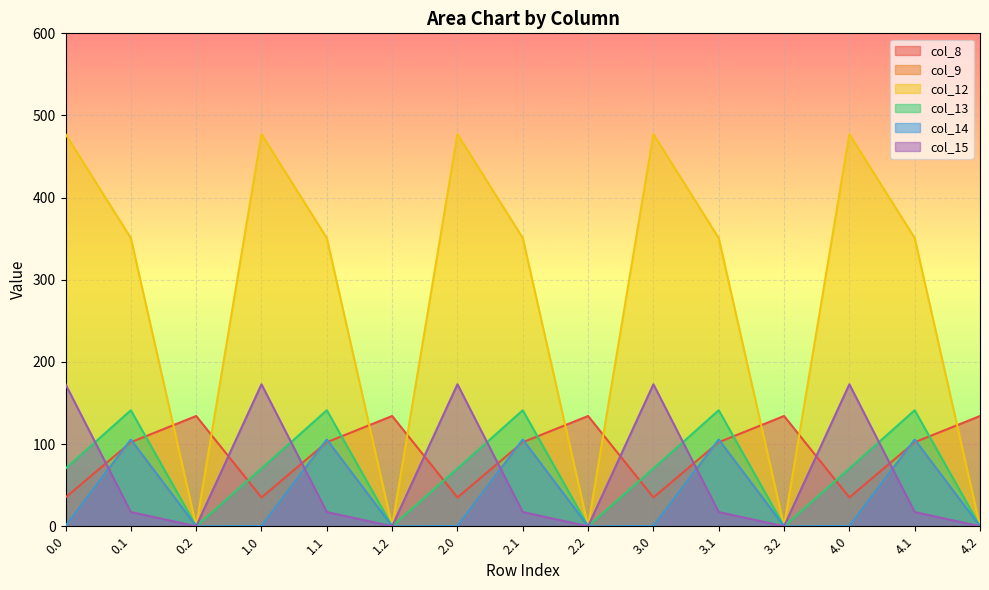

List the series in order of their peak value, highest first.

col_12, col_15, col_13, col_8, col_14, col_9